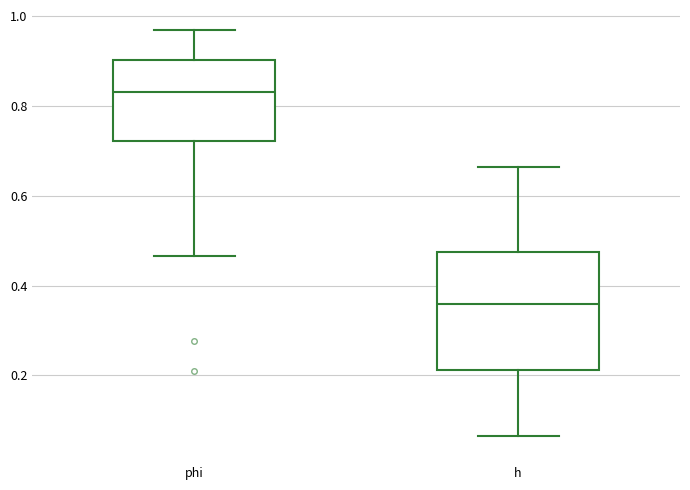

Which box has the lowest median line?

h